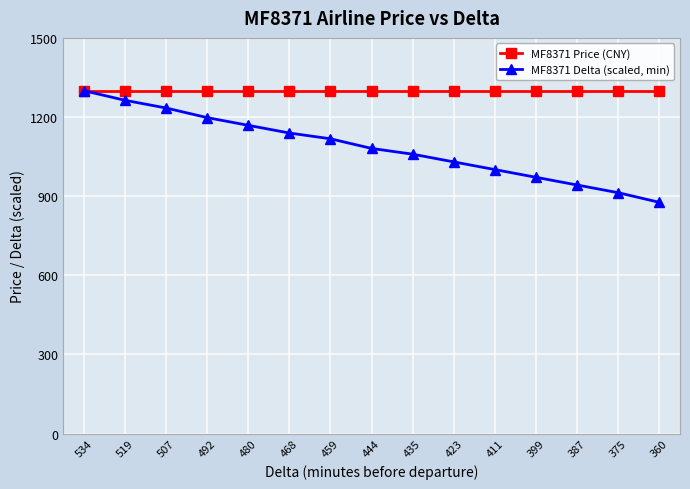

Reading left to right, what are all the values shown in this chart?

MF8371 Price (CNY): 534=1300.0	519=1300.0	507=1300.0	492=1300.0	480=1300.0	468=1300.0	459=1300.0	444=1300.0	435=1300.0	423=1300.0	411=1300.0	399=1300.0	387=1300.0	375=1300.0	360=1300.0
MF8371 Delta (scaled, min): 534=1300.0	519=1263.5	507=1234.3	492=1197.8	480=1168.5	468=1139.3	459=1117.4	444=1080.9	435=1059.0	423=1029.8	411=1000.6	399=971.3	387=942.1	375=912.9	360=876.4